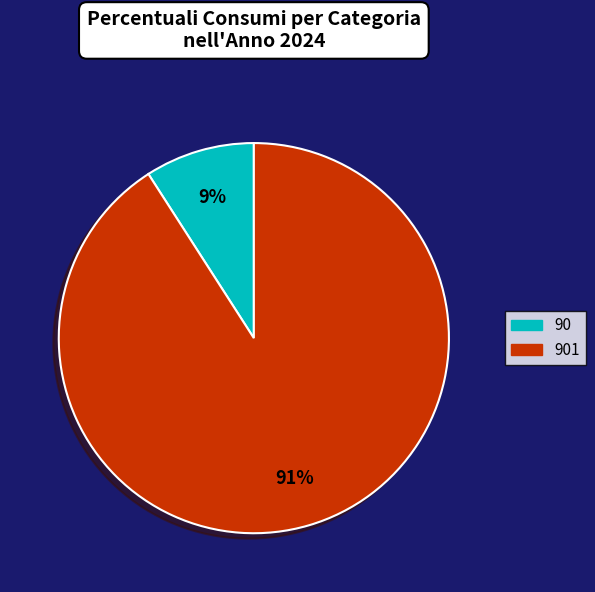

Is there any slice that represents more than half of the pie?

Yes